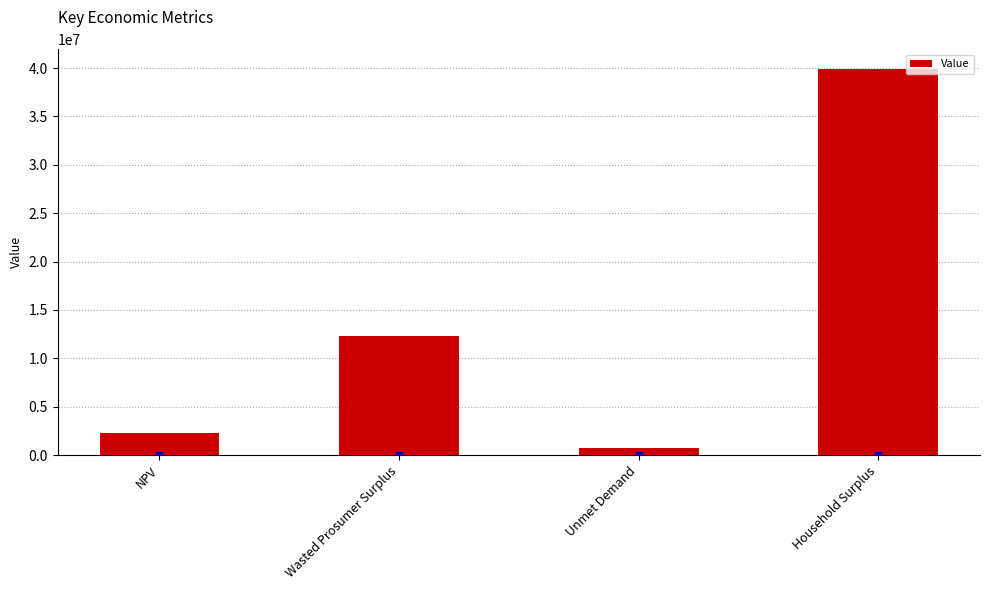

What is the greatest value displayed?

39938825.3